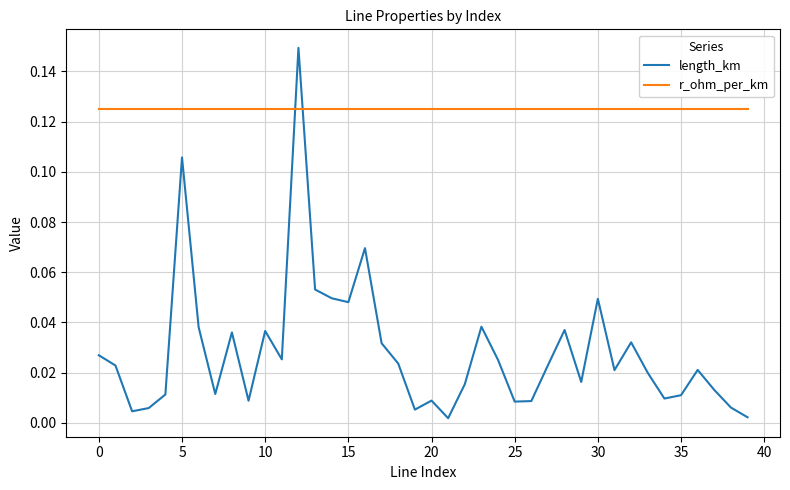

At how many categories does at least one series exceed 0?

40